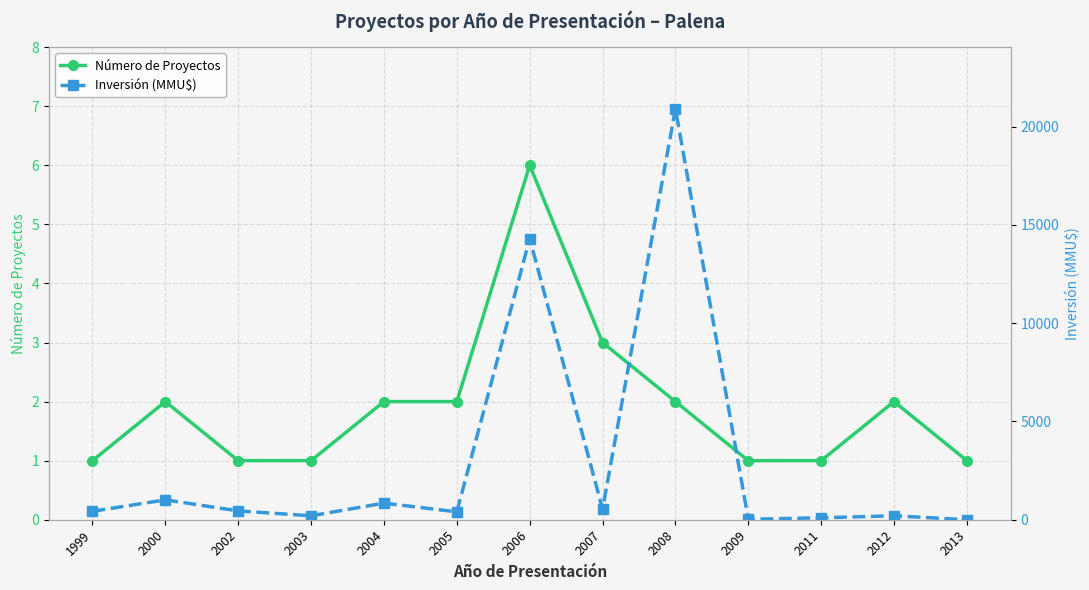

How many data points in Número de Proyectos are above 2?

2